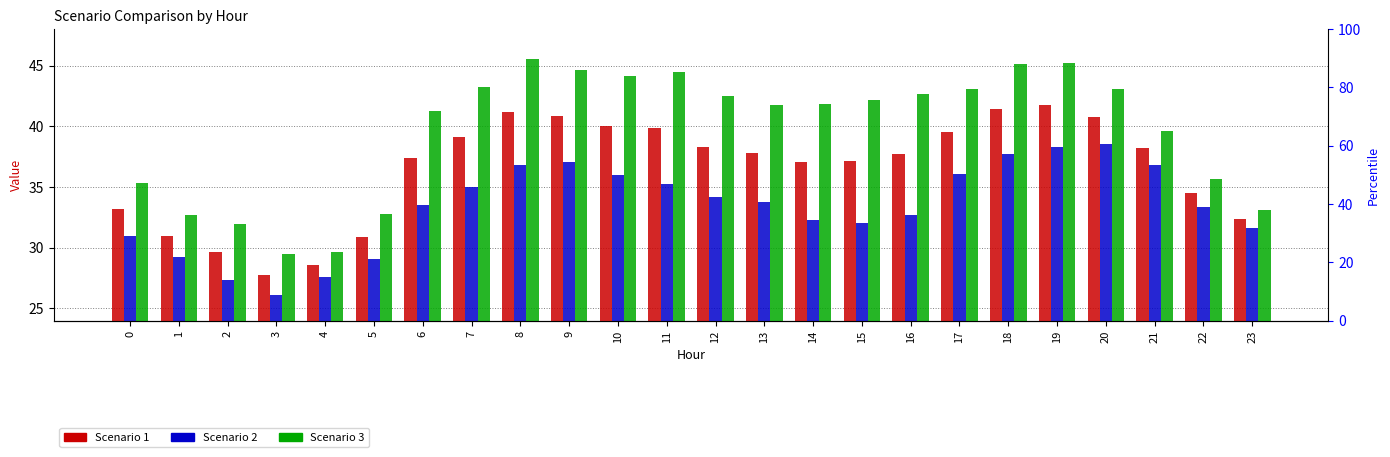

Are the bars grouped side by side (vs. stacked)?

Yes